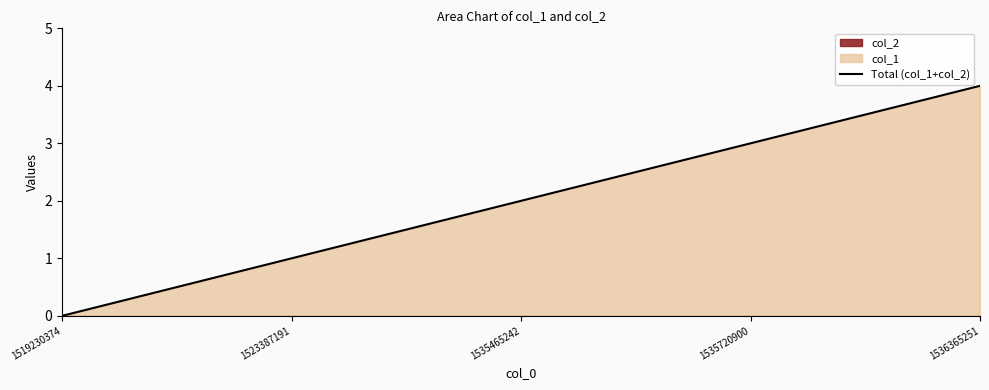

True or false: Total (col_1+col_2) has a value of 3 at 1535720900.

True